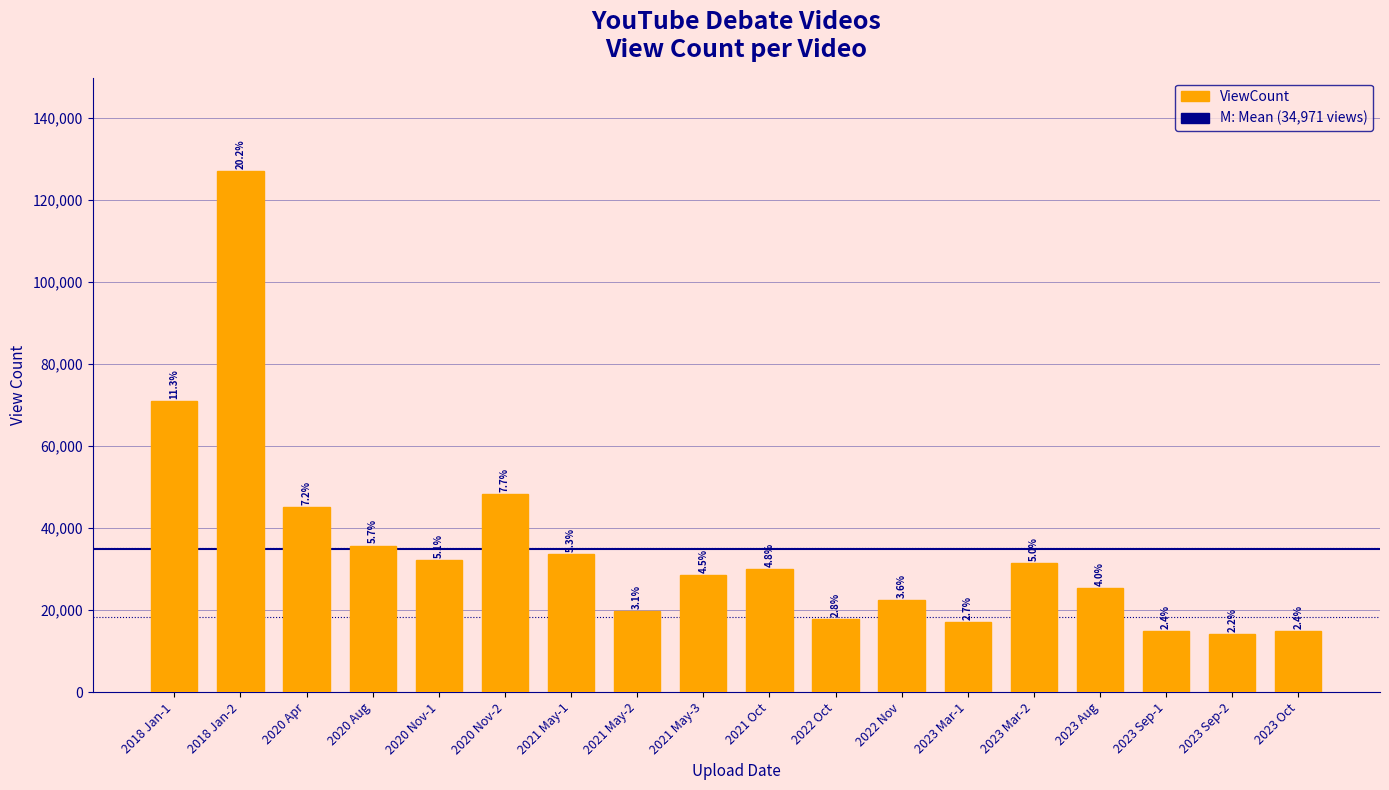

What is the value of the 7th bar from the left?

33649